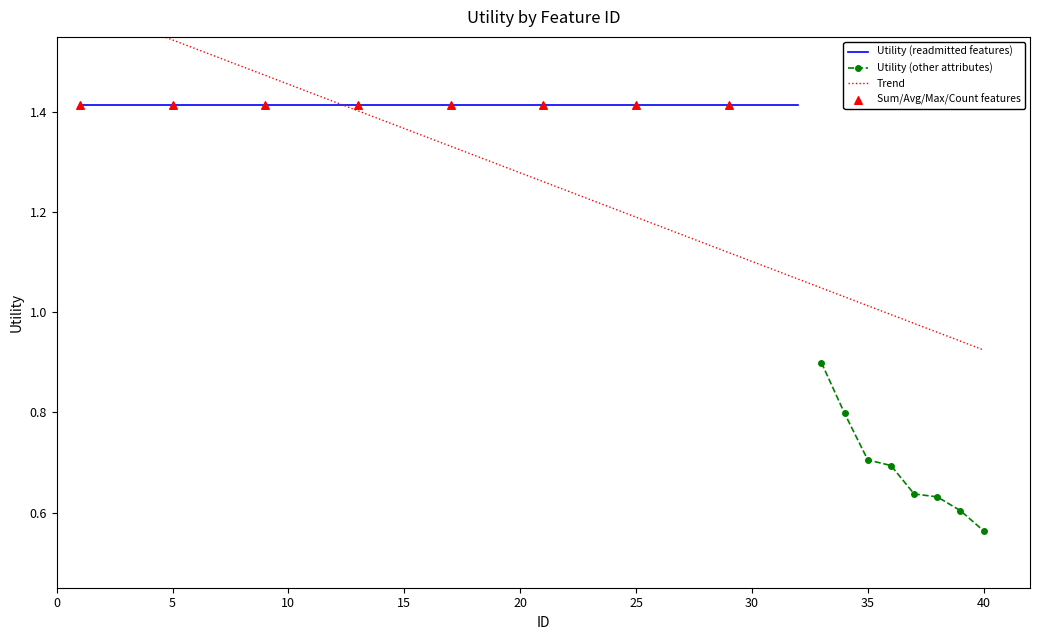

Between 3 and 30, which is larger?

3